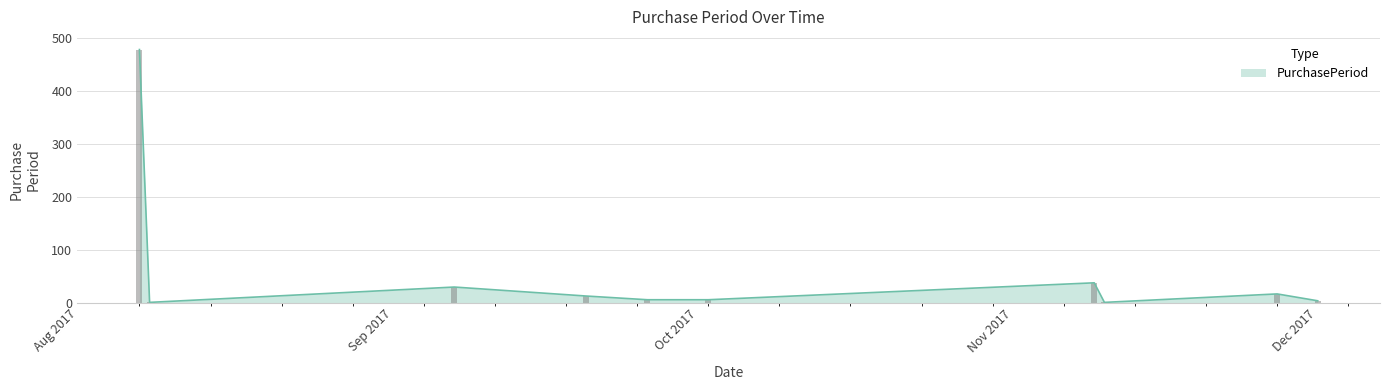

What is the approximate value at 2017-11-27, to the nearest 10?

20